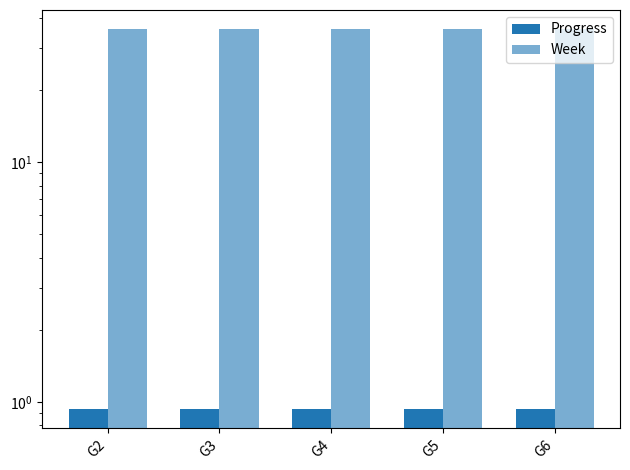

How many groups of bars are there?

5